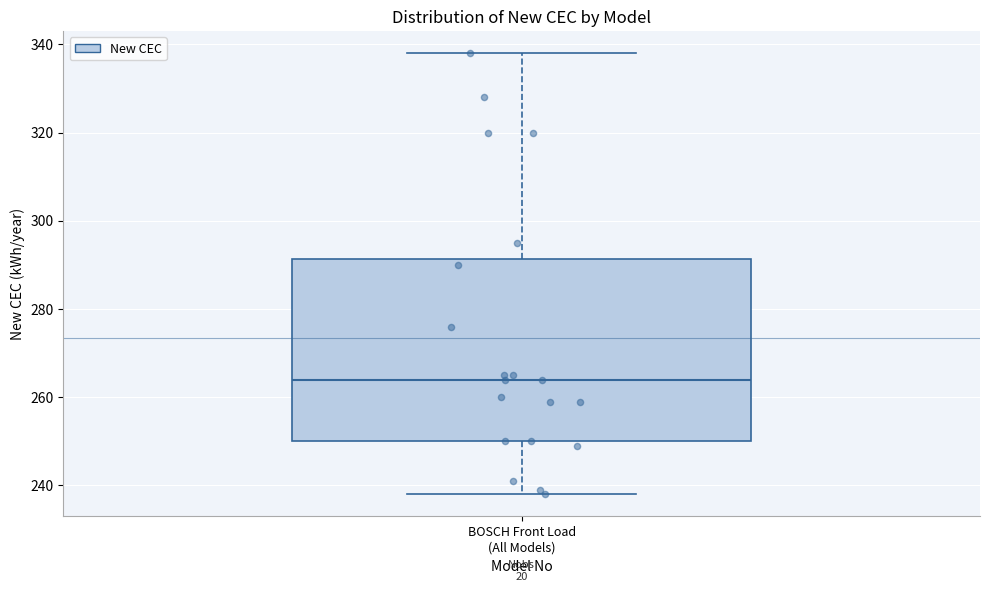

Where is the lower edge of the box for BOSCH Front Load (All Models) on the y-axis? The values are not printed on the chart, so give them approximately, as read against the axis.

250